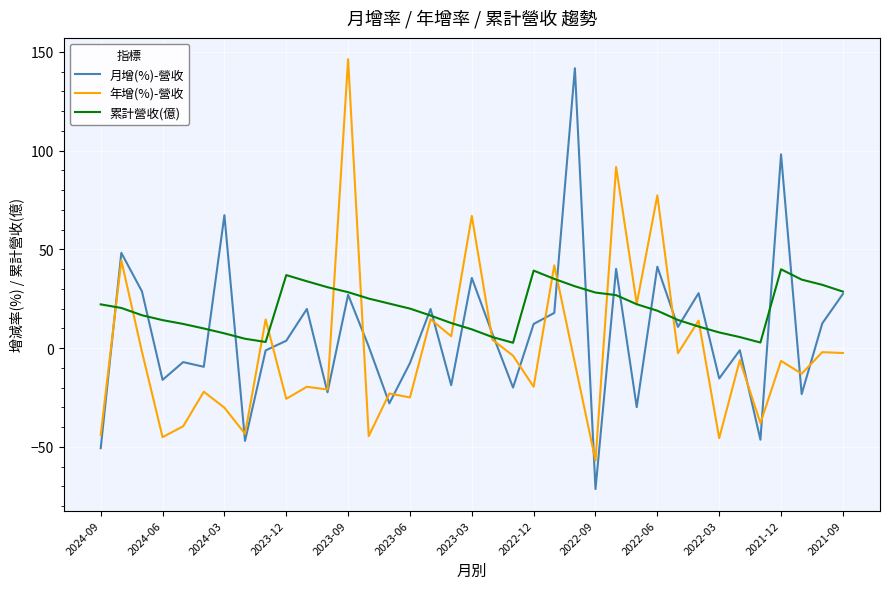

What is the minimum value shown in the chart?

-71.4